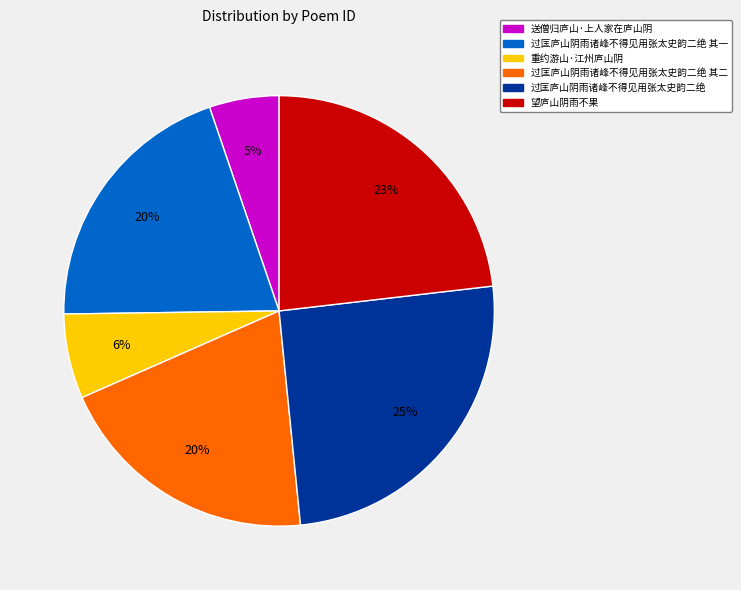

Is there a majority slice in this chart?

No